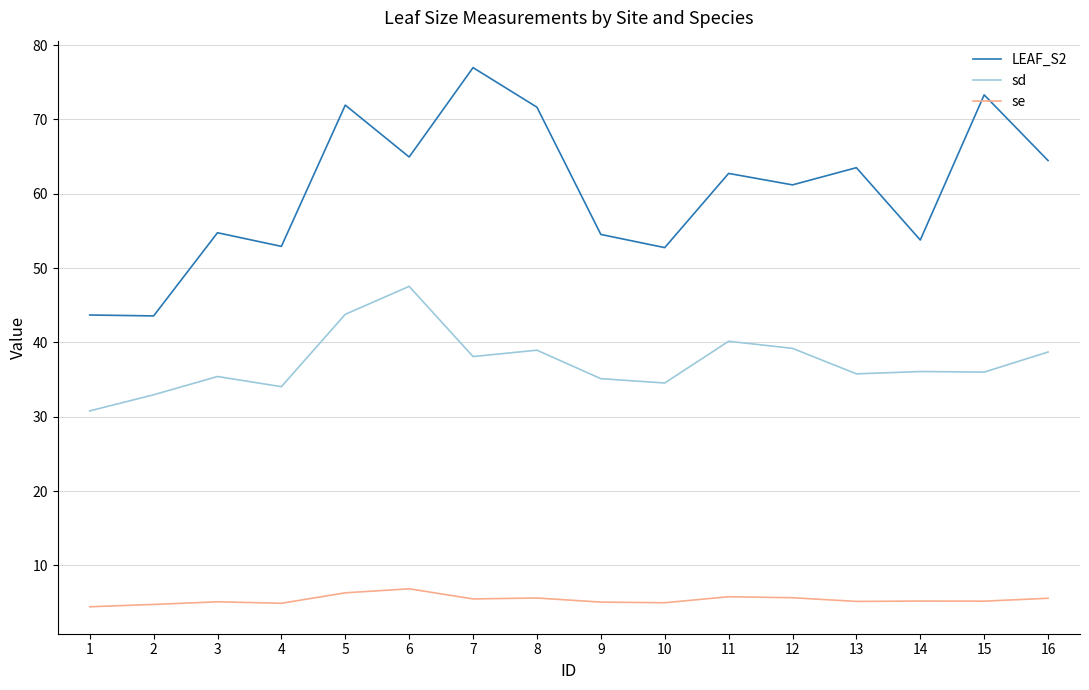

What is the highest value of the sd series?

47.5